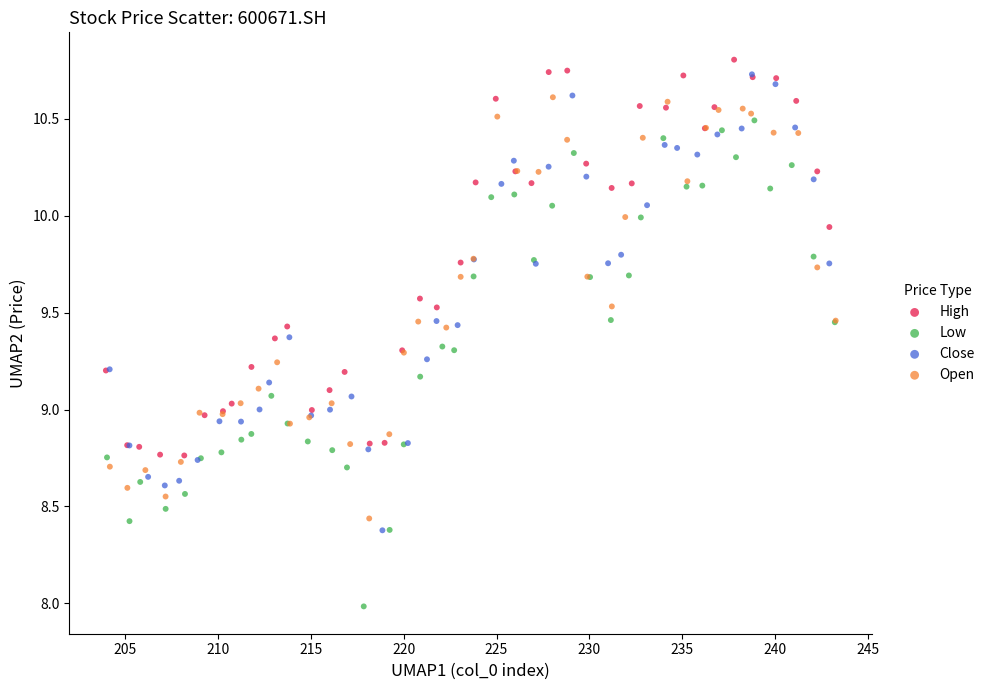

Which series has the widest spread of Y values?

Low